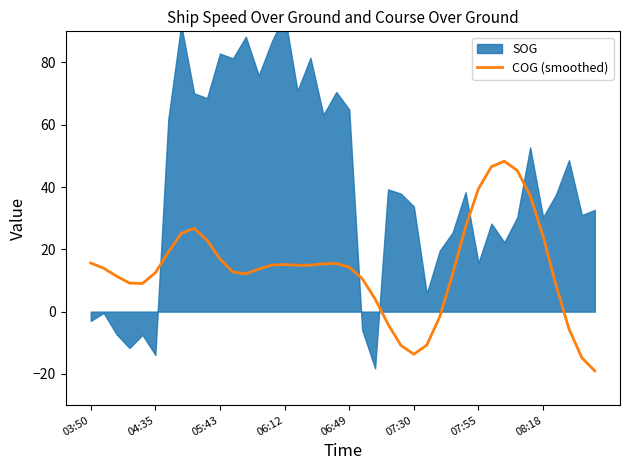

What is the sum of all values?

549.0